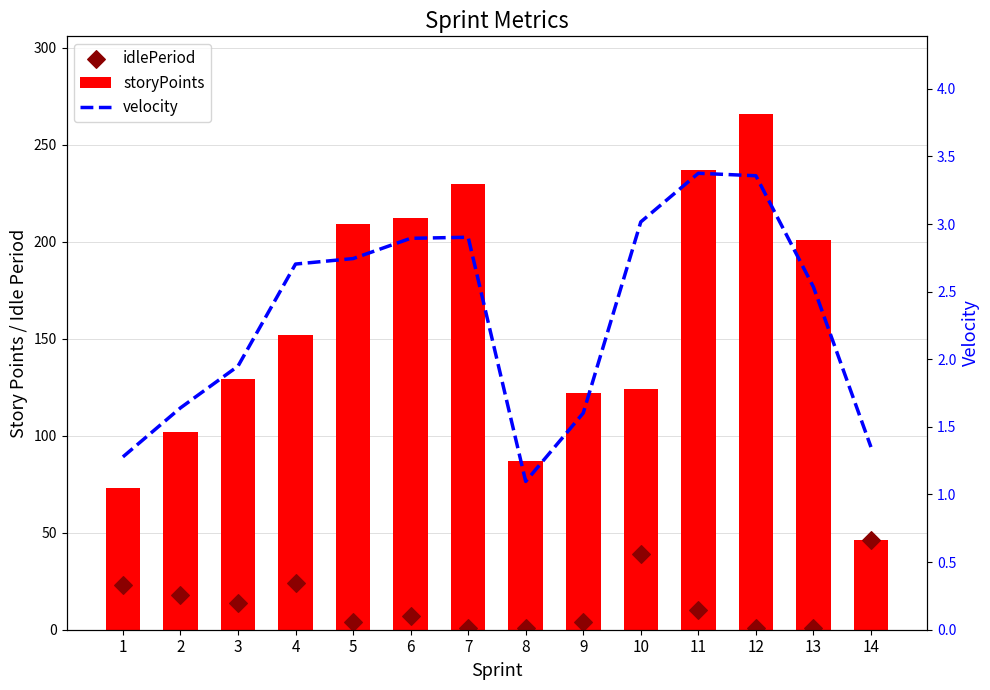

Which series has the largest total across all categories?

storyPoints